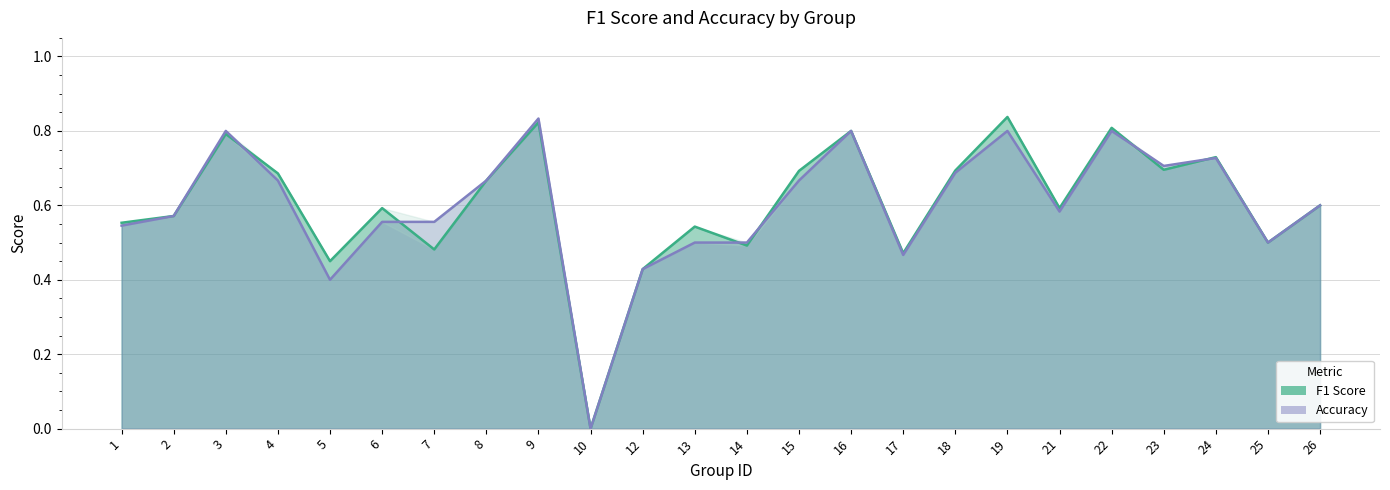

Does the chart have visible grid lines?

Yes